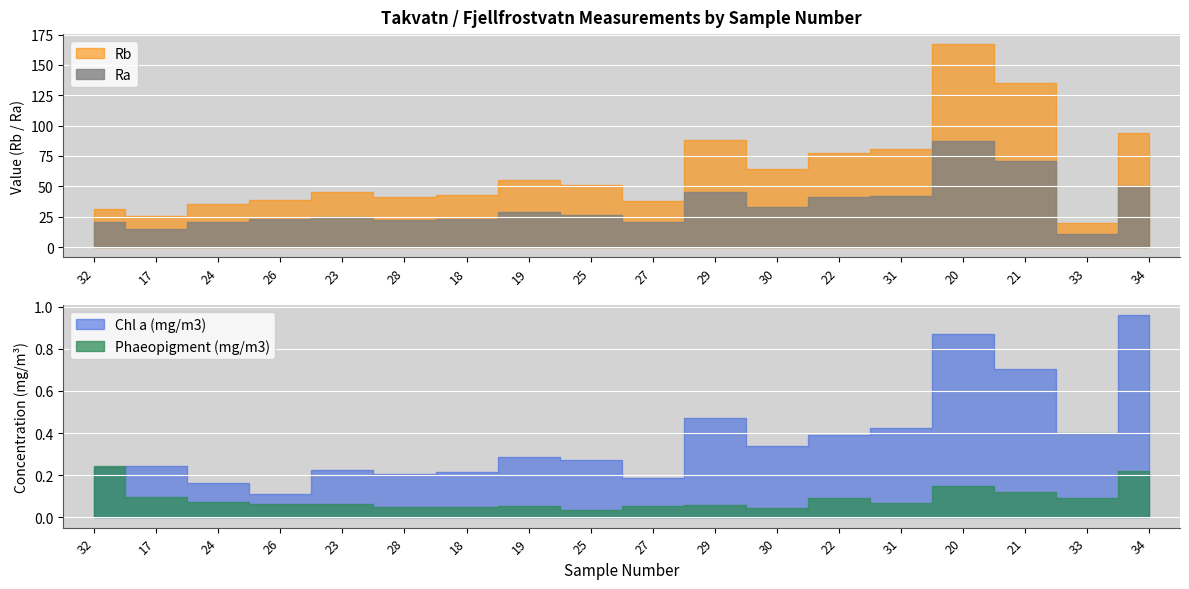

What are all the series names shown in the legend?

Rb, Ra, Chl a (mg/m3), Phaeopigment (mg/m3)